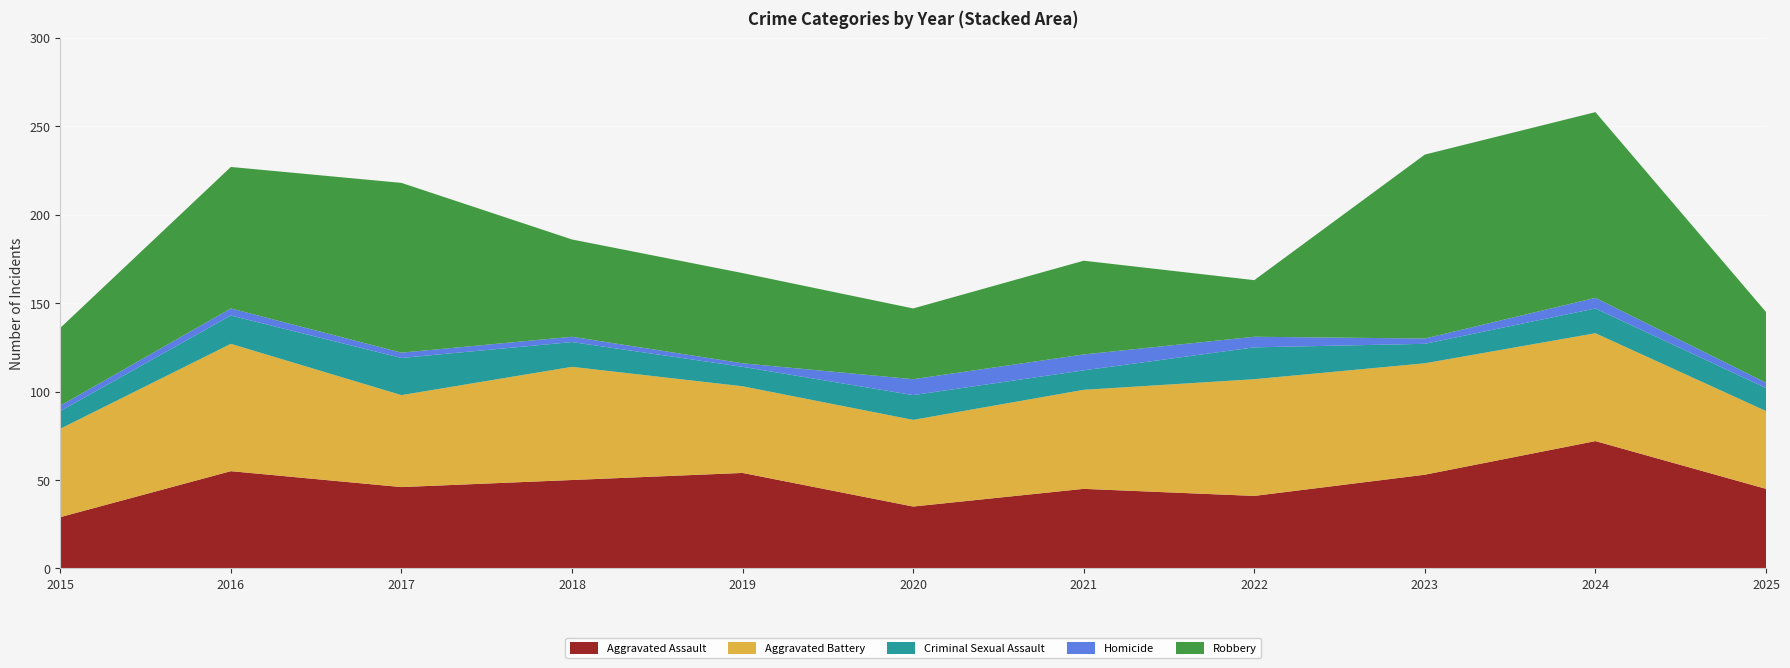

Reading left to right, list all the values displayed in this chart.

Aggravated Assault: 29	55	46	50	54	35	45	41	53	72	45
Aggravated Battery: 50	72	52	64	49	49	56	66	63	61	44
Criminal Sexual Assault: 10	16	21	14	11	14	11	18	11	14	13
Homicide: 3	4	3	3	2	9	9	6	3	6	3
Robbery: 44	80	96	55	51	40	53	32	104	105	40